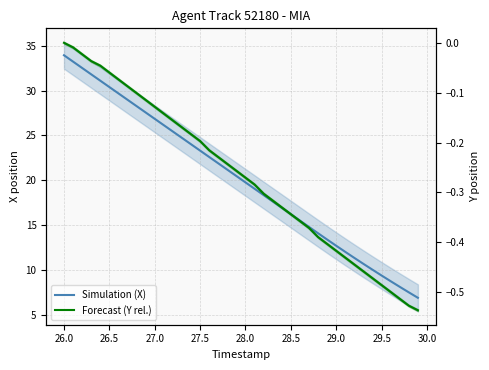

What is the difference between the highest and lowest values at 29.5?

9.9